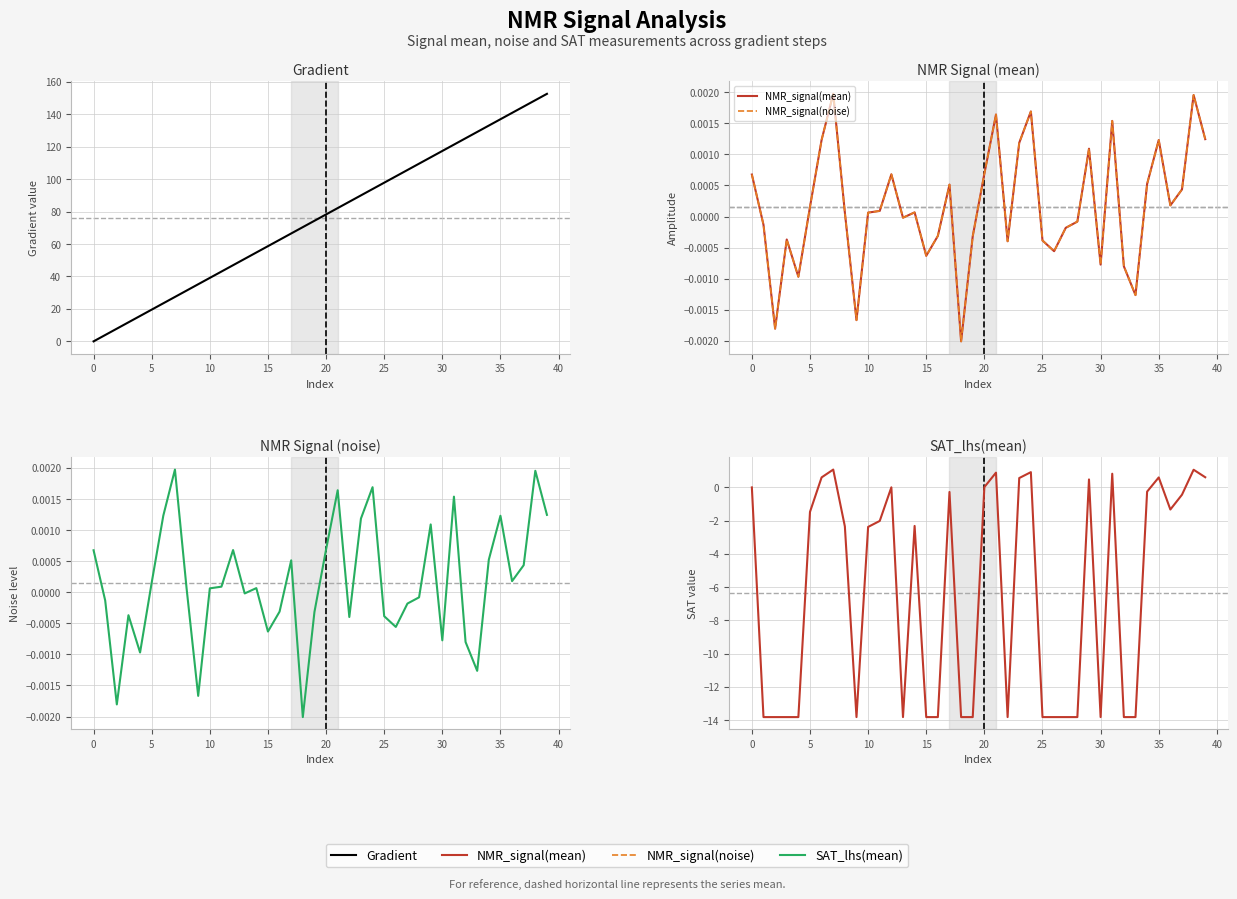

The value of Gradient at 17 is 102.1. True or false?

False